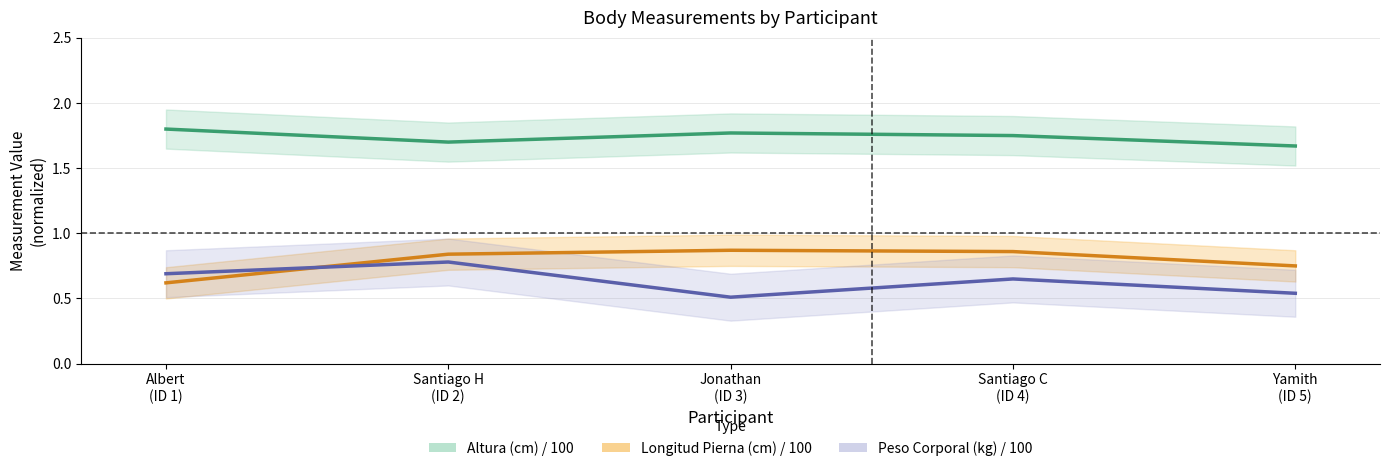

What is the sum of all Peso Corporal (kg) / 100 values?

3.2